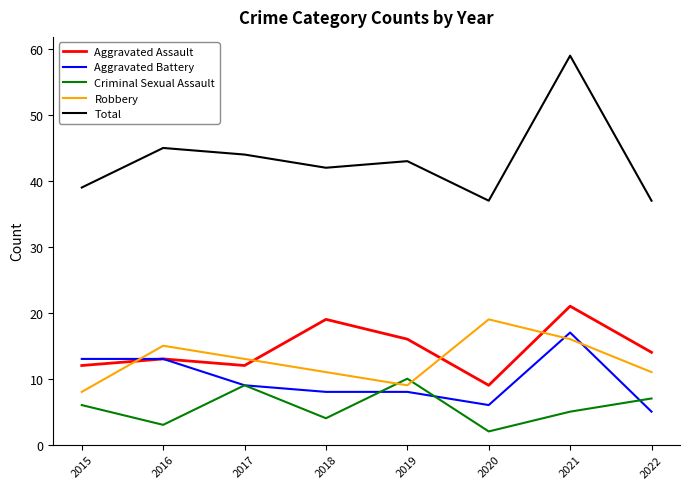

After their last crossing, which series has the higher values: Robbery or Criminal Sexual Assault?

Robbery